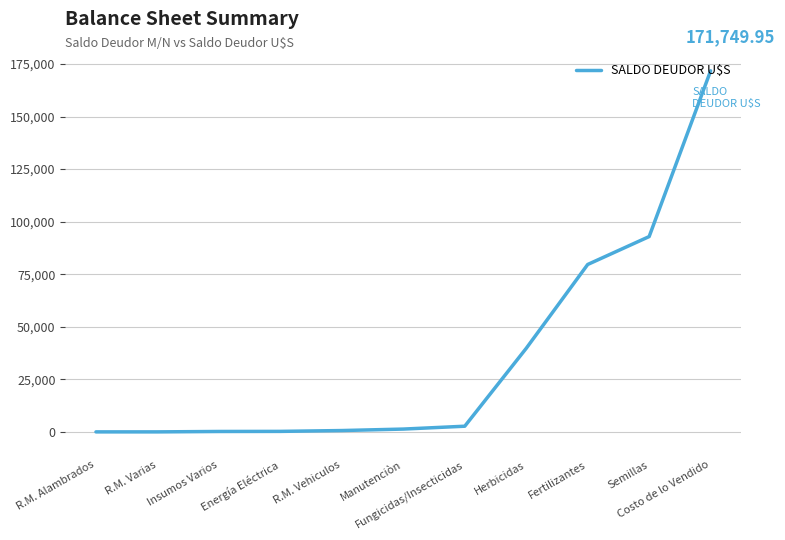

Does the chart have visible grid lines?

Yes